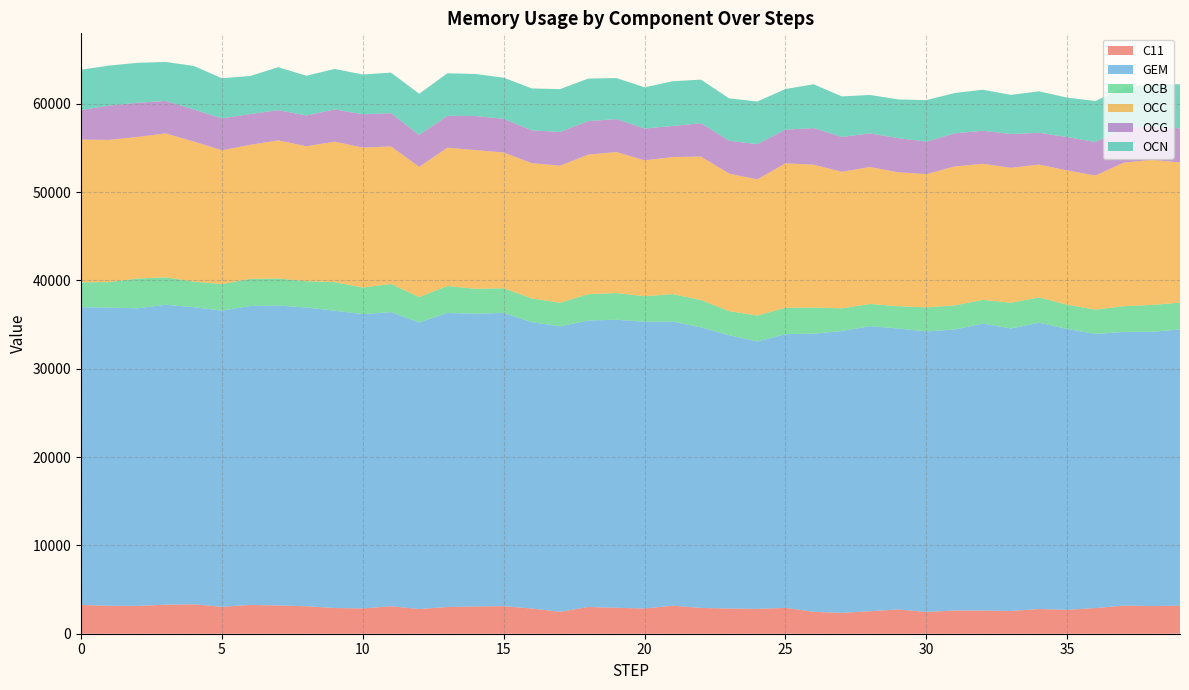

Reading right to left, extract all data points from this chart.

C11: 3173.7	3131.9	3179.7	2903.9	2708.2	2796.6	2573.5	2620.1	2628.7	2465.5	2746.3	2547.9	2359.2	2482.4	2929.8	2812.7	2847.4	2923.0	3175.7	2853.1	2941.8	3027.7	2483.6	2848.6	3121.5	3088.8	3025.2	2791.9	3114.6	2863.7	2911.2	3108.5	3201.7	3255.1	3045.1	3333.5	3287.9	3149.3	3159.9	3257.1
GEM: 31279.8	31049.4	30993.0	31039.1	31793.1	32421.0	31989.6	32496.0	31813.8	31768.6	31807.3	32275.0	31918.3	31491.8	30988.1	30280.2	30949.5	31762.6	32158.4	32473.1	32607.7	32438.2	32323.7	32423.8	33201.9	33151.2	33293.1	32444.9	33301.7	33324.5	33665.4	33827.8	33958.8	33848.4	33538.6	33640.3	33963.5	33694.8	33767.7	33716.0
OCB: 3030.1	3047.9	2909.7	2750.9	2748.5	2861.4	2910.9	2683.3	2730.5	2721.1	2524.1	2515.6	2565.6	2960.0	2984.1	2931.8	2730.4	3101.6	3121.2	2888.2	3025.6	2980.0	2668.4	2684.0	2795.1	2812.6	3053.4	2881.3	3186.0	3011.0	3237.8	2972.2	3066.0	3073.6	2999.2	2890.9	3109.9	3374.7	2889.1	2815.7
OCC: 15877.1	16427.3	16253.9	15191.5	15203.3	15043.9	15280.5	15409.5	15731.9	15084.5	15169.3	15505.5	15457.6	16172.9	16363.7	15418.1	15569.0	16238.5	15518.1	15382.1	15967.2	15801.4	15517.8	15320.6	15369.7	15707.4	15656.0	14743.4	15570.8	15843.9	15898.3	15282.8	15639.1	15175.6	15155.0	15861.8	16287.9	16027.5	16099.4	16161.4
OCG: 3849.5	3864.3	3849.8	3787.7	3777.0	3598.8	3826.1	3743.3	3751.2	3686.2	3864.8	3808.0	3947.2	4144.4	3812.9	3992.8	3721.3	3777.7	3520.4	3604.1	3725.8	3797.4	3818.5	3714.8	3810.9	3860.2	3610.6	3615.4	3766.8	3768.3	3653.3	3486.7	3418.0	3484.1	3612.4	3636.8	3680.8	3874.3	3887.4	3342.4
OCN: 5000.4	4711.3	4635.3	4644.4	4467.4	4691.7	4430.9	4645.7	4563.4	4695.2	4388.2	4351.2	4590.9	4962.3	4599.8	4829.4	4802.6	4937.4	5065.0	4667.9	4650.9	4815.4	4853.4	4751.2	4655.8	4760.2	4818.8	4665.8	4594.3	4509.4	4584.4	4502.6	4862.7	4312.1	4549.5	4926.0	4414.1	4519.7	4528.4	4566.8